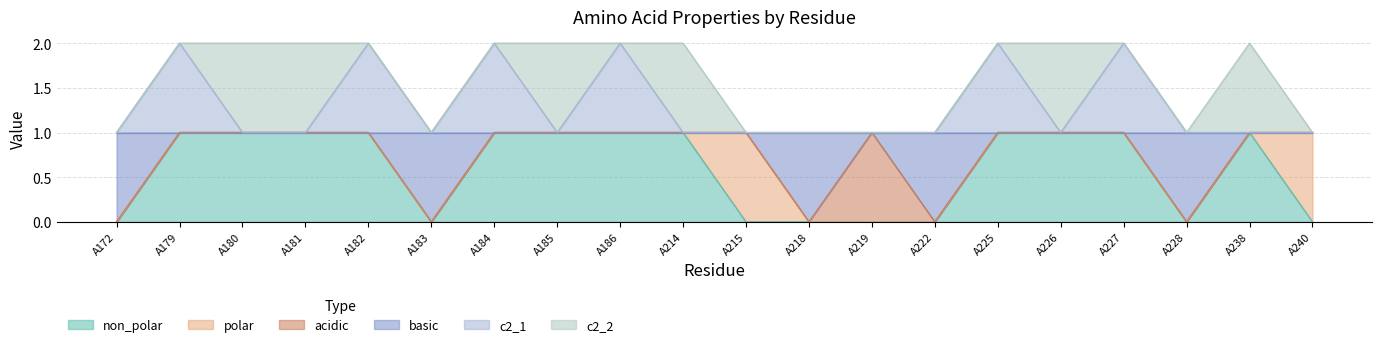

The c2_1 series shows 1 at A238. True or false?

True